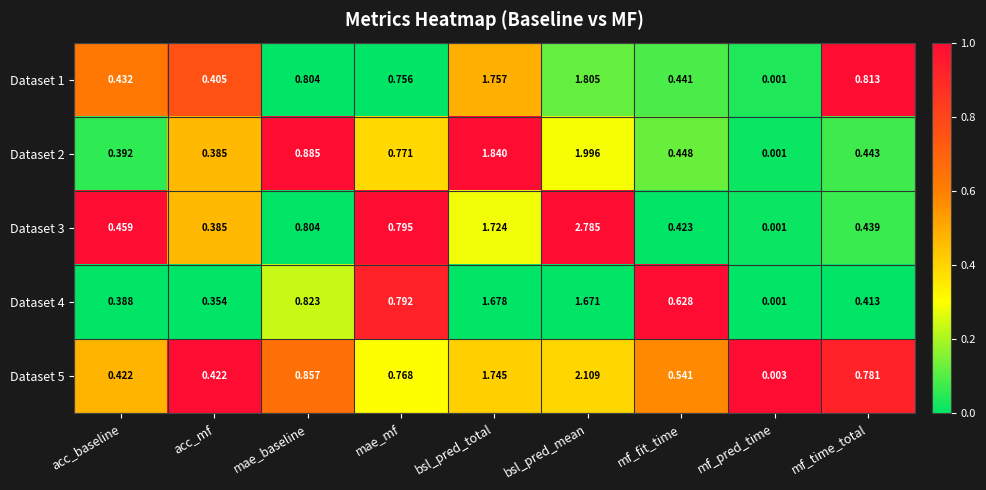

What is the total value across all series at bsl_pred_total?

8.7